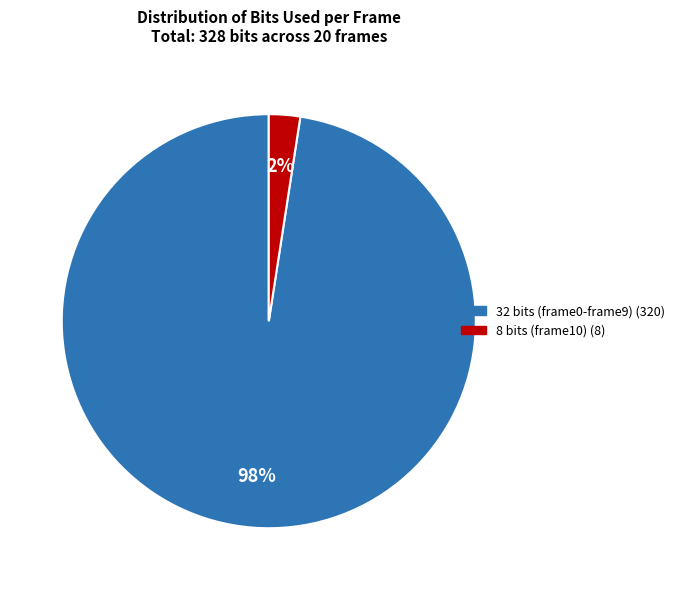

Which category accounts for the majority?

32 bits (frame0-frame9) (320)